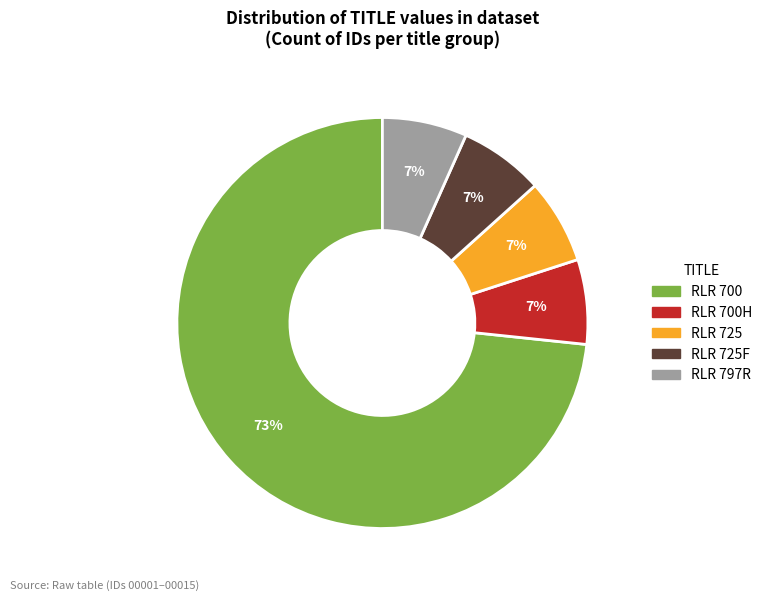

The RLR 700H slice represents 7% of the pie. True or false?

True